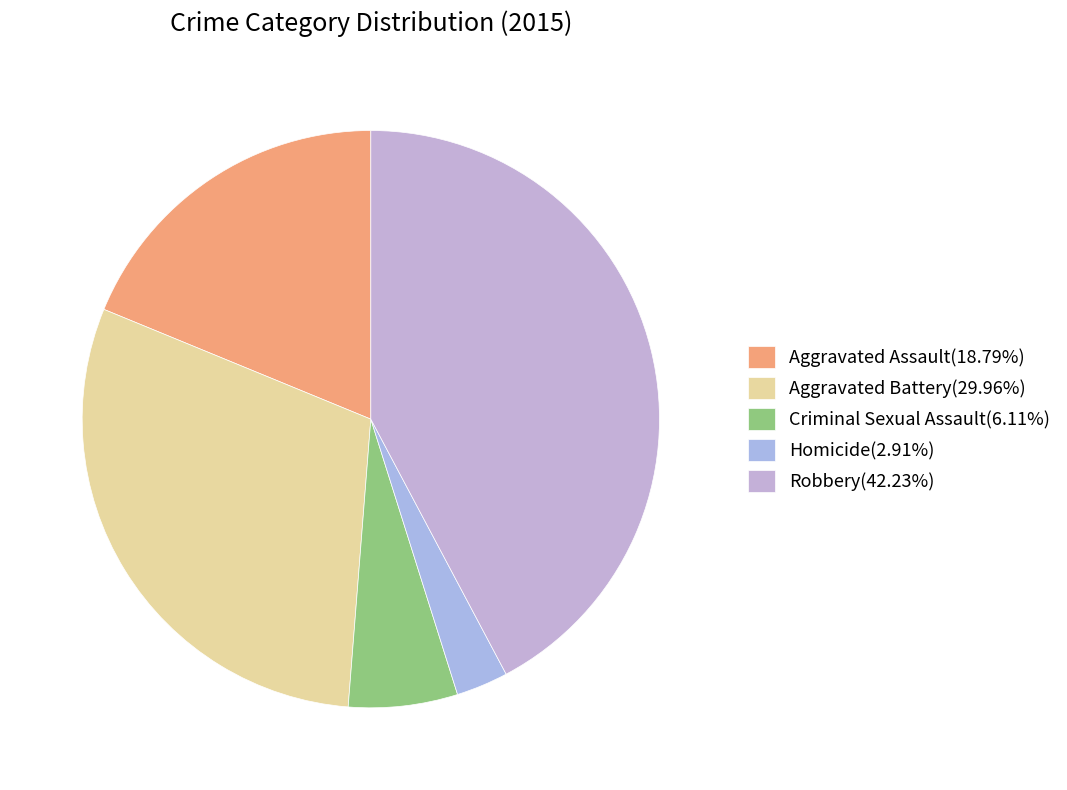

Between Criminal Sexual Assault and Aggravated Assault, which is larger?

Aggravated Assault